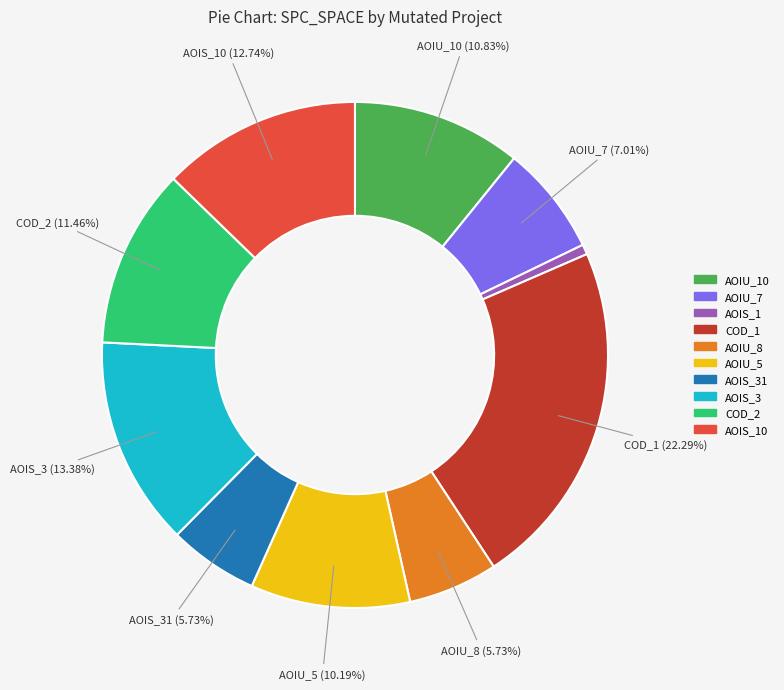

Is there any slice that represents more than half of the pie?

No